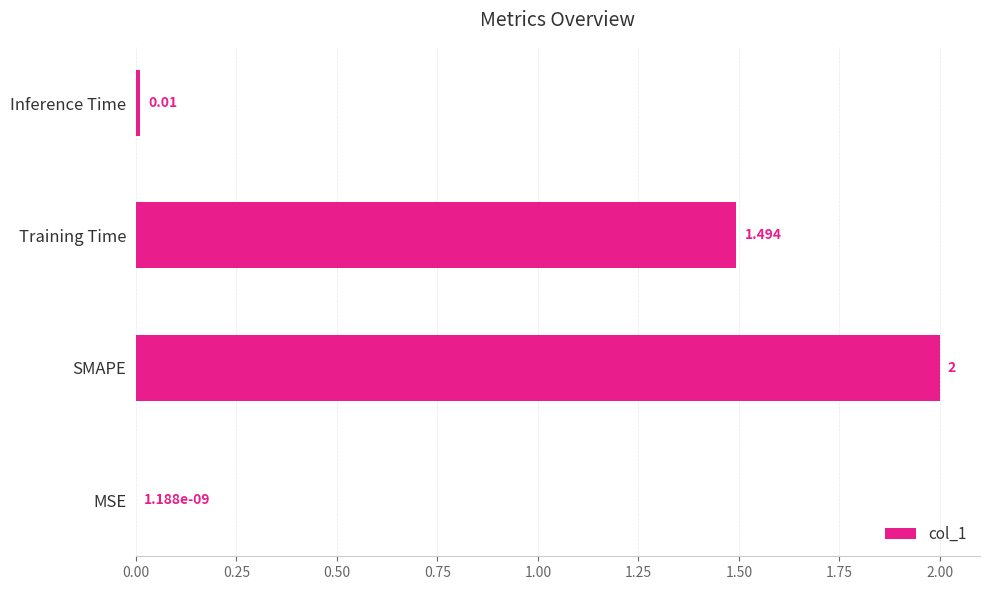

Where is the data nearest to the value 1?

Training Time